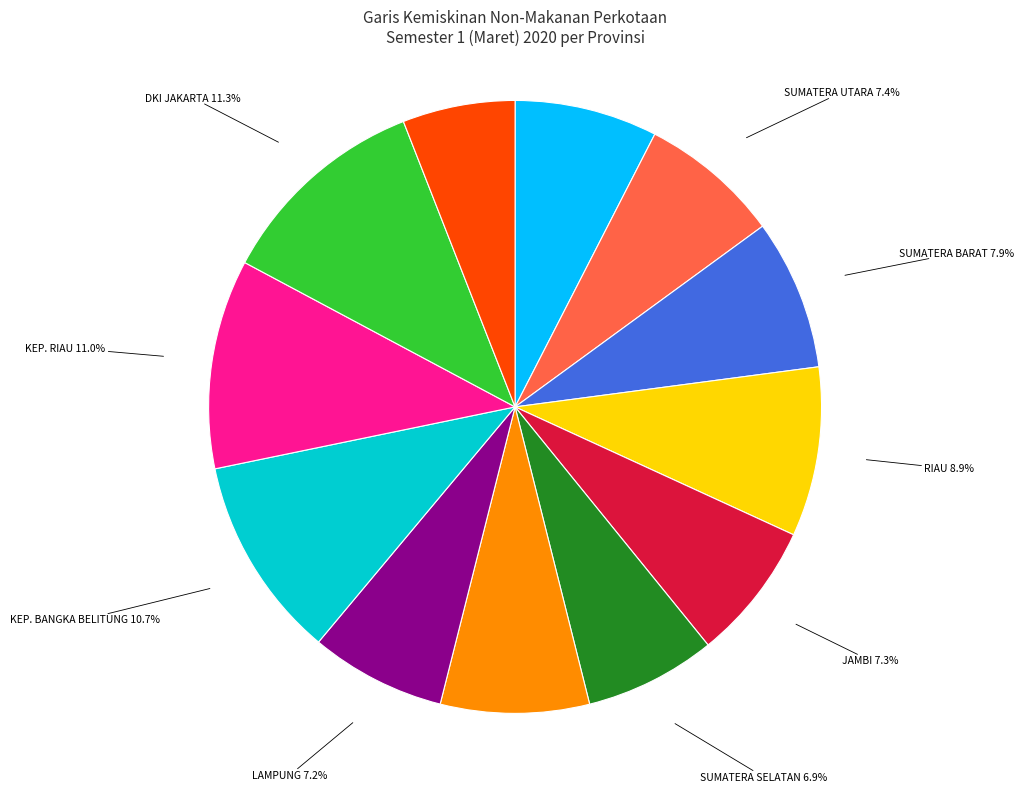

Is LAMPUNG the majority of the pie?

No